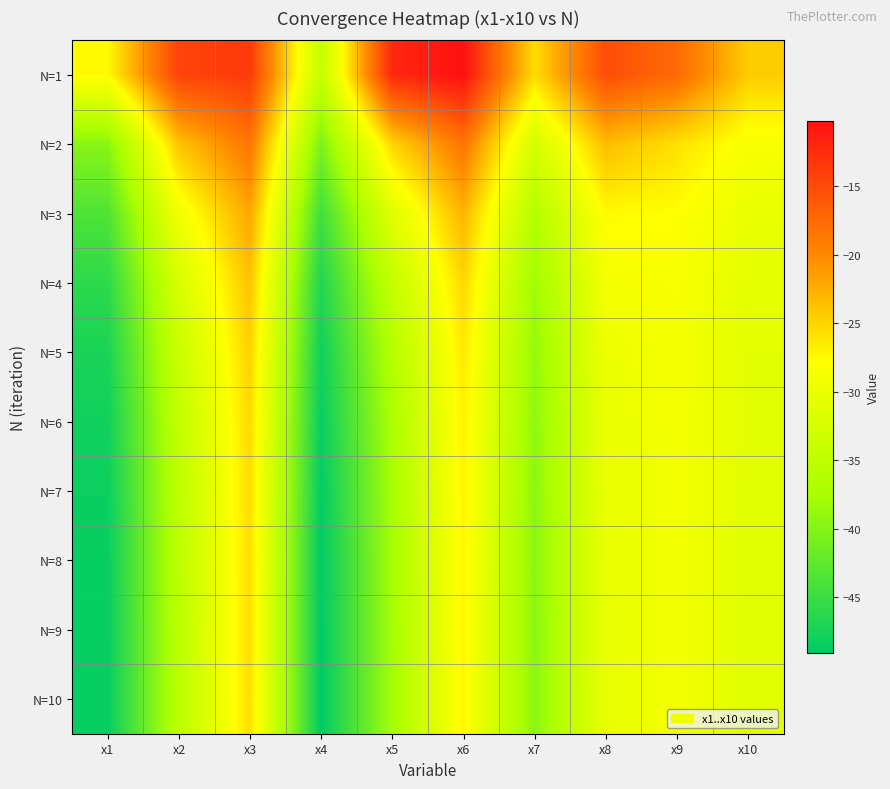

Reading left to right, list all the values displayed in this chart.

N=1: x1=-27.5	x2=-14.4	x3=-13.6	x4=-34.4	x5=-12.2	x6=-10.2	x7=-25.5	x8=-15.2	x9=-17.5	x10=-24.4
N=2: x1=-39.7	x2=-23.9	x3=-18.5	x4=-40.5	x5=-25.0	x6=-18.4	x7=-32.6	x8=-23.4	x9=-25.7	x10=-28.5
N=3: x1=-43.6	x2=-29.3	x3=-21.9	x4=-44.7	x5=-31.2	x6=-22.9	x7=-36.2	x8=-27.4	x9=-27.7	x10=-30.0
N=4: x1=-46.0	x2=-32.3	x3=-23.8	x4=-46.8	x5=-34.5	x6=-25.2	x7=-38.0	x8=-29.0	x9=-28.5	x10=-30.6
N=5: x1=-47.3	x2=-33.9	x3=-24.8	x4=-48.0	x5=-36.3	x6=-26.3	x7=-38.8	x8=-29.6	x9=-28.8	x10=-30.9
N=6: x1=-48.0	x2=-34.7	x3=-25.3	x4=-48.6	x5=-37.1	x6=-26.7	x7=-39.2	x8=-29.9	x9=-29.0	x10=-31.0
N=7: x1=-48.3	x2=-35.2	x3=-25.5	x4=-48.9	x5=-37.5	x6=-27.0	x7=-39.4	x8=-30.1	x9=-29.0	x10=-31.0
N=8: x1=-48.5	x2=-35.4	x3=-25.6	x4=-49.0	x5=-37.7	x6=-27.1	x7=-39.4	x8=-30.1	x9=-29.0	x10=-31.0
N=9: x1=-48.6	x2=-35.5	x3=-25.6	x4=-49.1	x5=-37.8	x6=-27.1	x7=-39.5	x8=-30.2	x9=-29.1	x10=-31.1
N=10: x1=-48.6	x2=-35.5	x3=-25.7	x4=-49.1	x5=-37.8	x6=-27.2	x7=-39.5	x8=-30.2	x9=-29.1	x10=-31.1